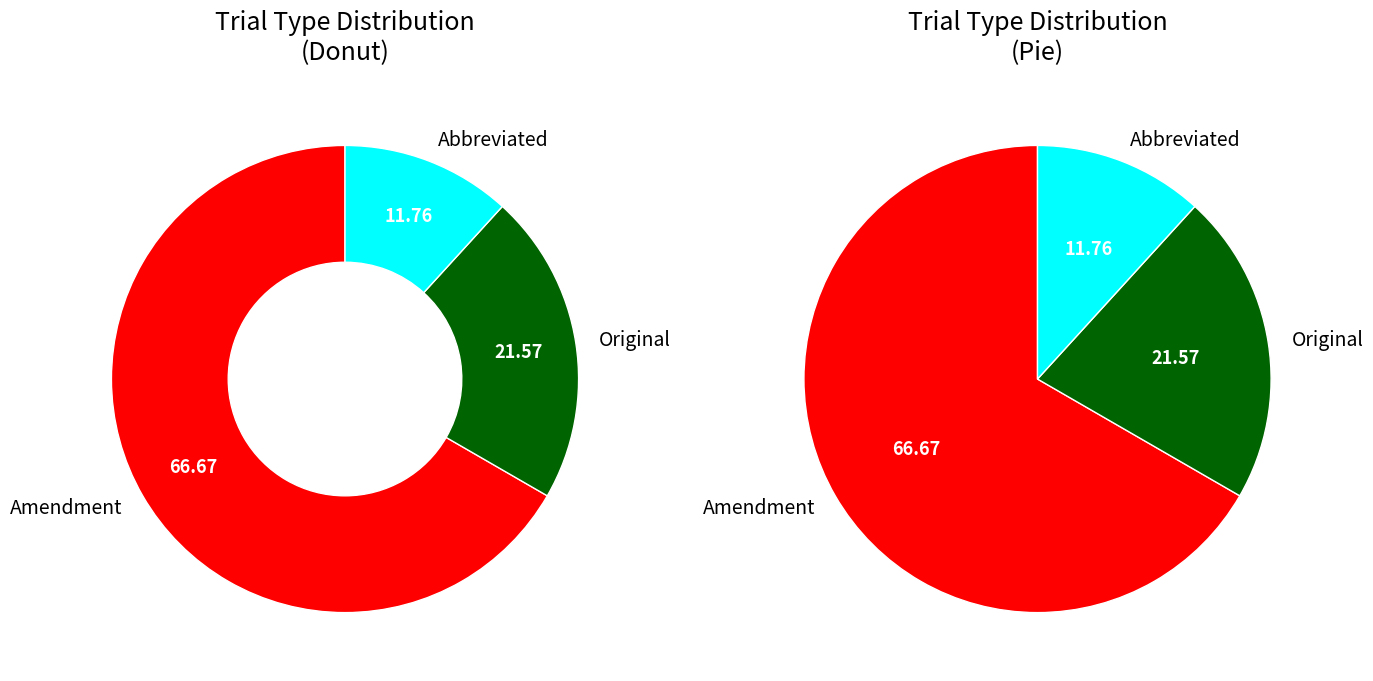

Does Amendment represent more than half of the total?

Yes